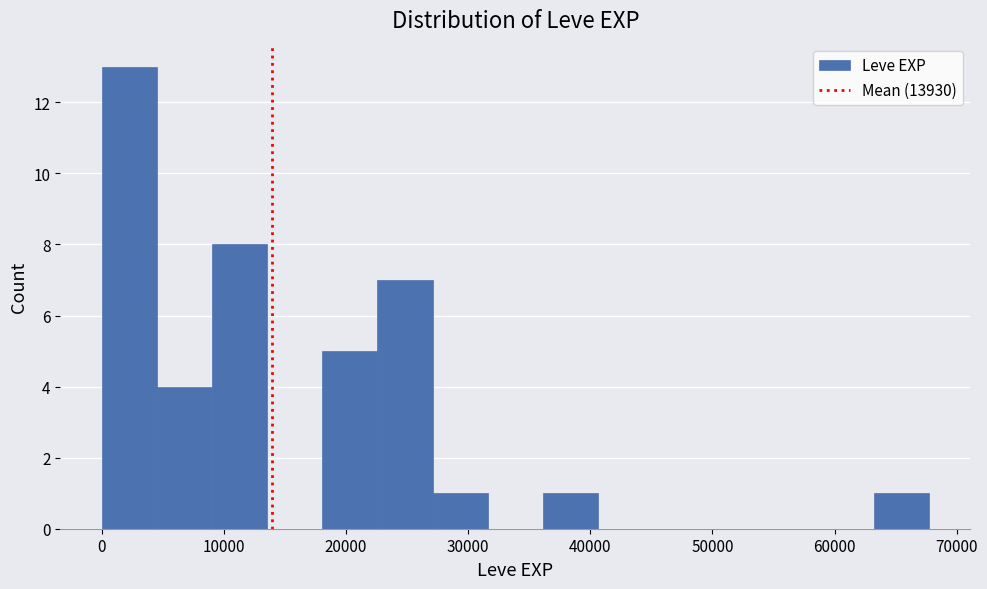

Which range on the x-axis has the tallest bar?

0 to 5000